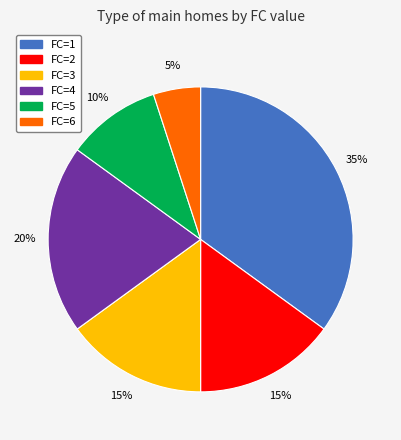

To the nearest percent, what is the difference between the largest and smallest slice percentages?

30%